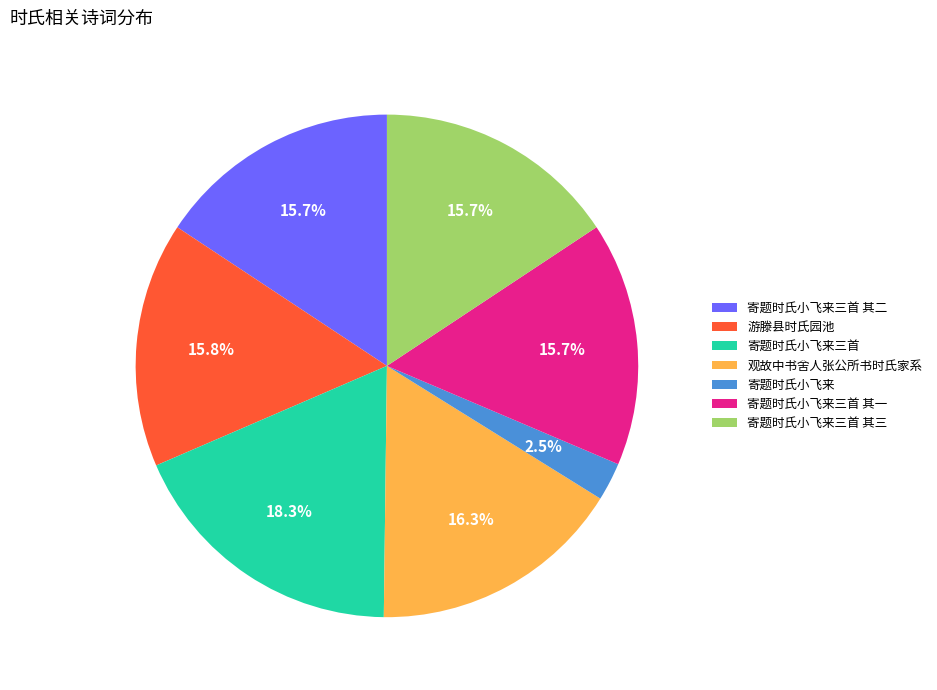

Which has a higher value, 寄题时氏小飞来三首 其三 or 寄题时氏小飞来?

寄题时氏小飞来三首 其三